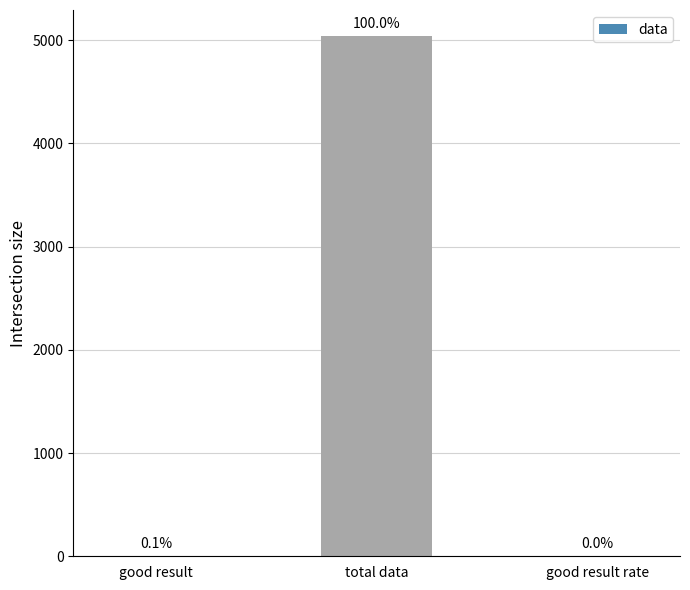

What is the change in value from good result to good result rate?

-3.0